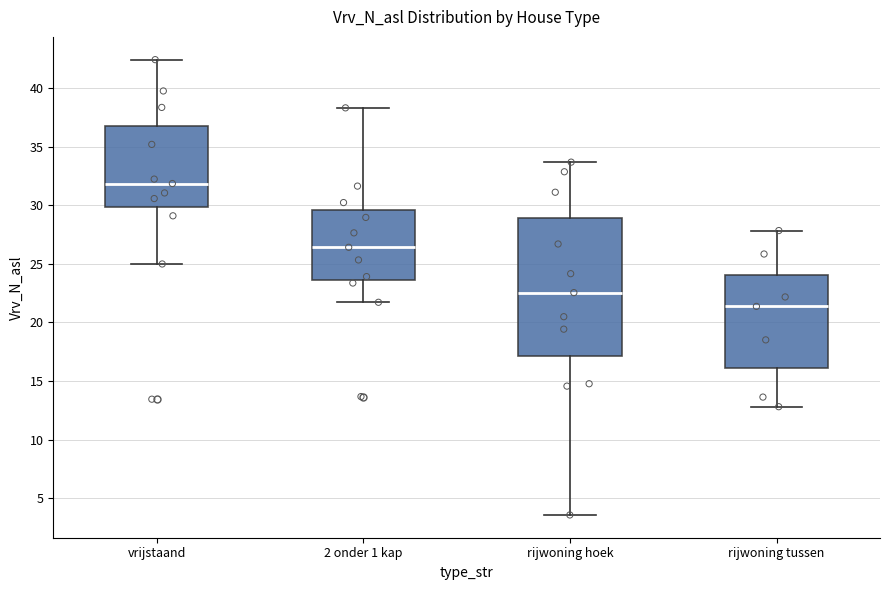

Where is the lower edge of the box for rijwoning hoek on the y-axis? The values are not printed on the chart, so give them approximately, as read against the axis.

17.0